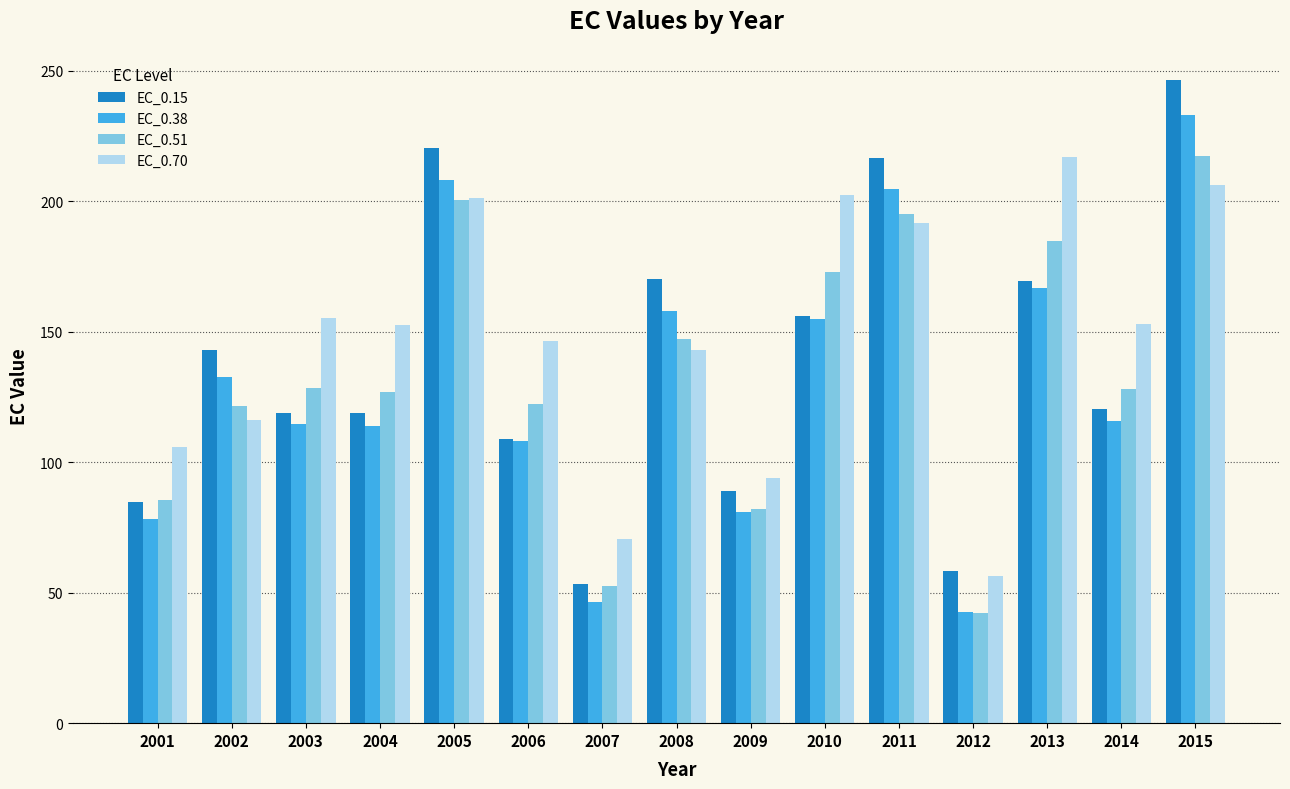

What is the lowest value of the EC_0.15 series?

53.2